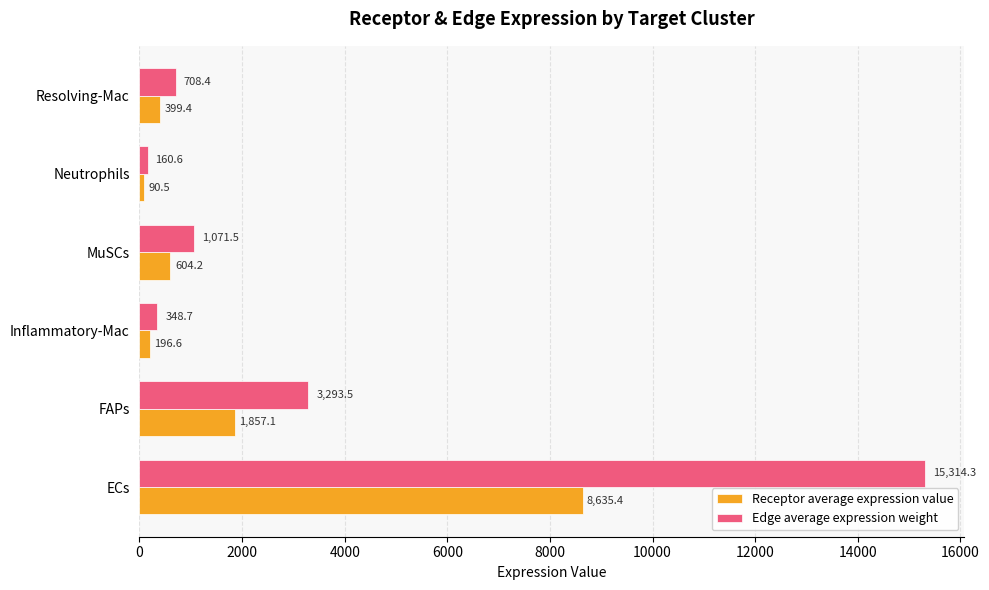

At which category is the sum across all series the highest?

ECs